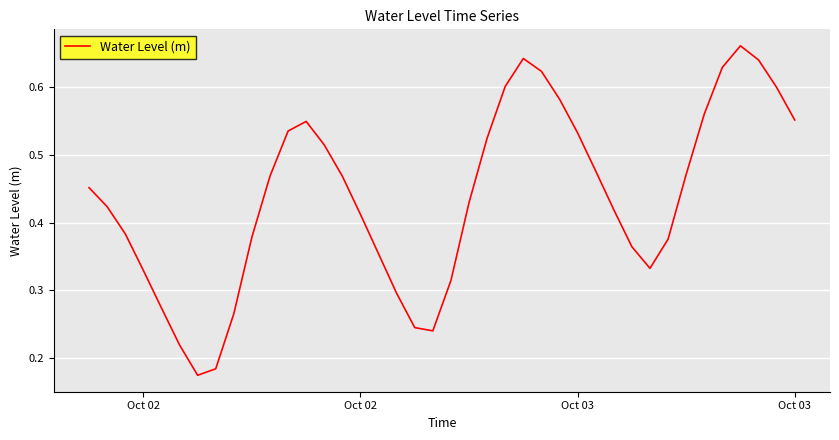

Count the values in the range 0 to 1.

40